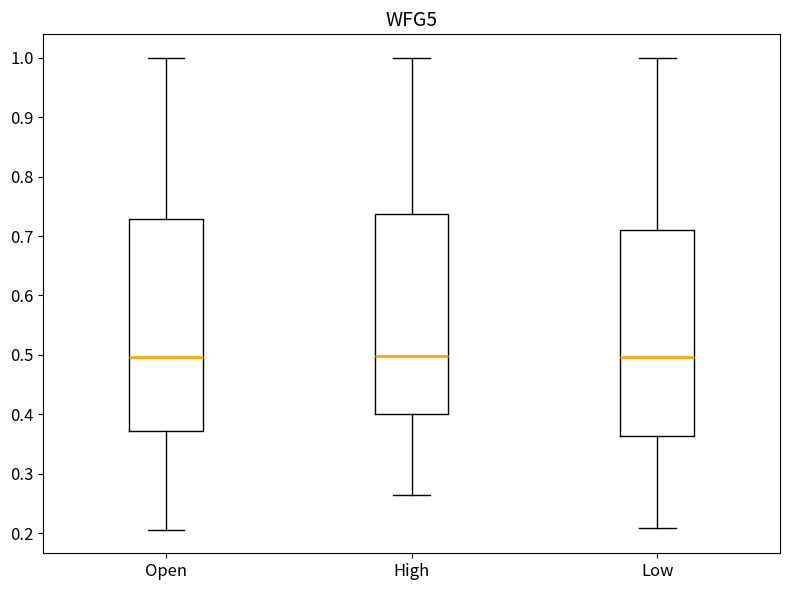

Reading left to right, transcribe this box plot: for each box, give where its median line is, the range the box spans, and where its two whiskers end, as read against the y-axis. The values are not printed on the chart, so give them approximately, as read against the axis.

Open: median 0.50, box 0.37 to 0.73, whiskers 0.21 to 1.00
High: median 0.50, box 0.40 to 0.74, whiskers 0.26 to 1.00
Low: median 0.50, box 0.36 to 0.71, whiskers 0.21 to 1.00